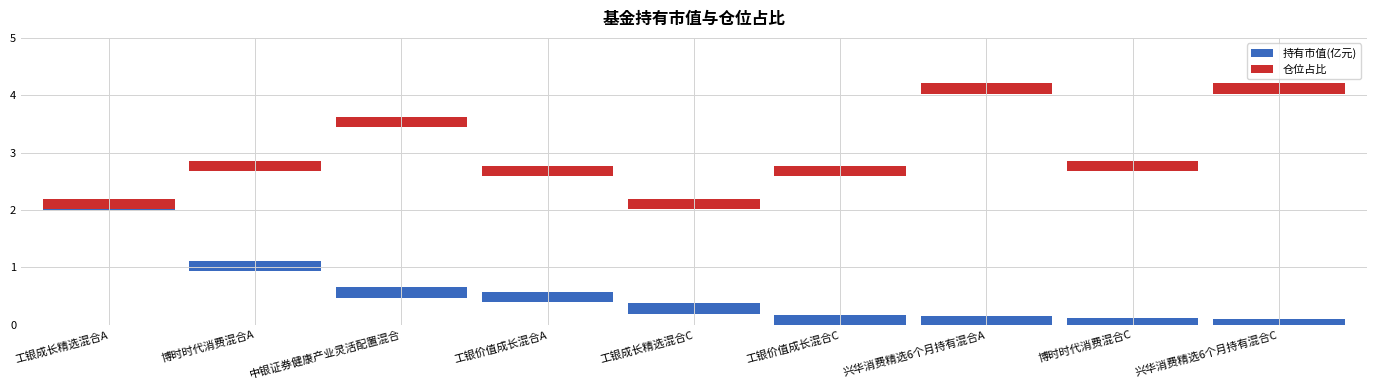

What position from the left is 博时时代消费混合C?

8